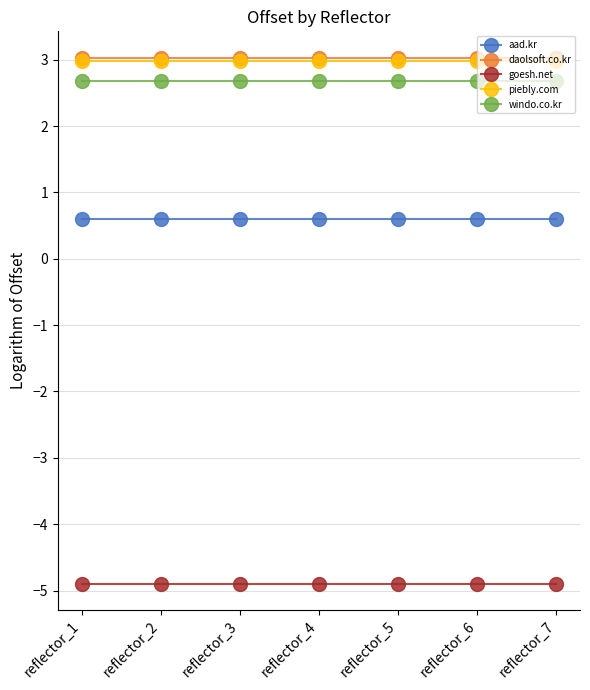

What is the average value of the windo.co.kr series?

2.7